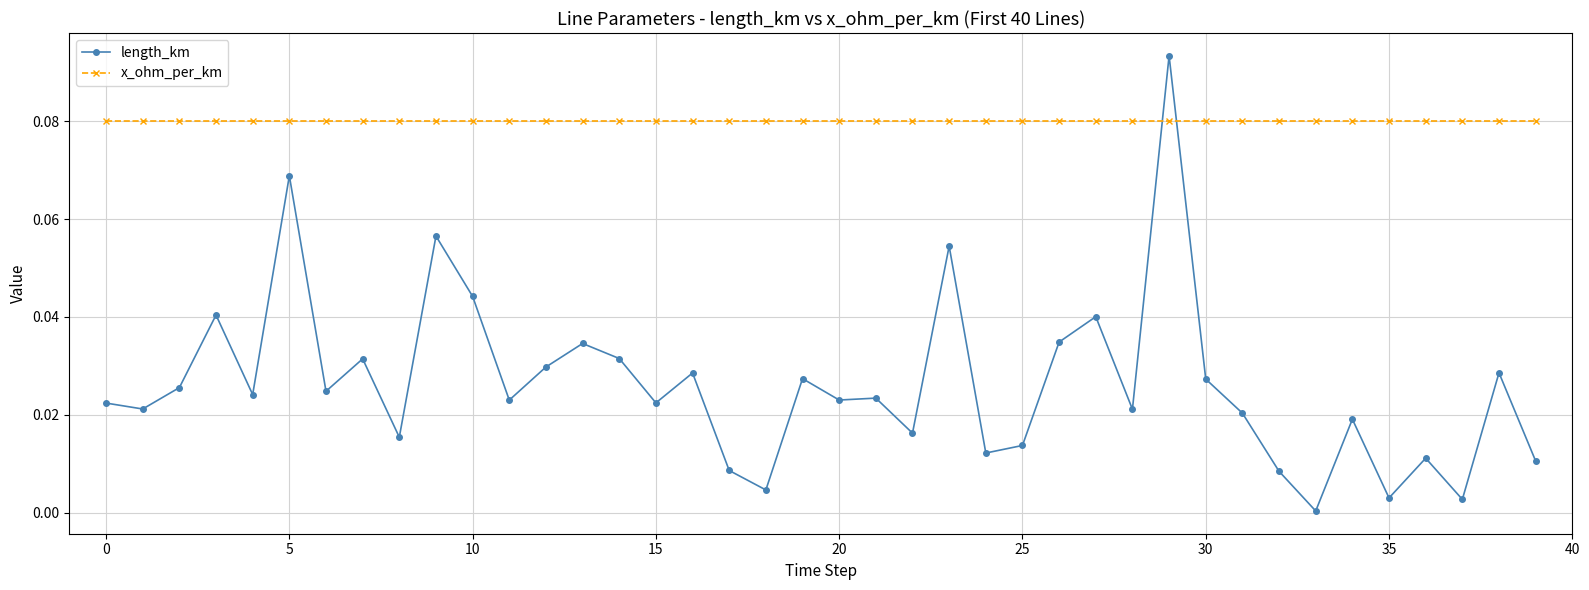

Rank the series by their maximum value, from lowest to highest.

x_ohm_per_km, length_km